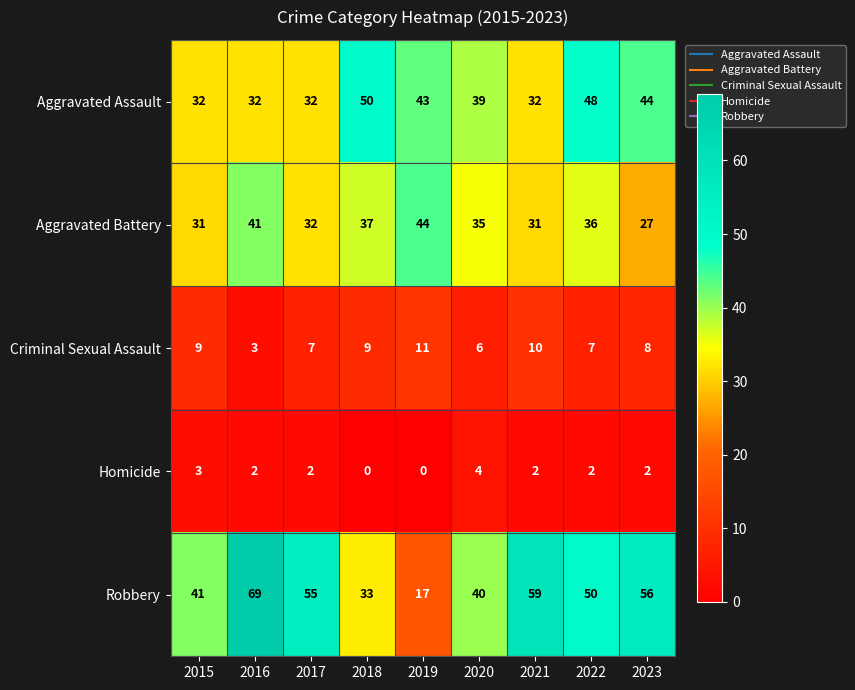

How many series are shown in this chart?

5